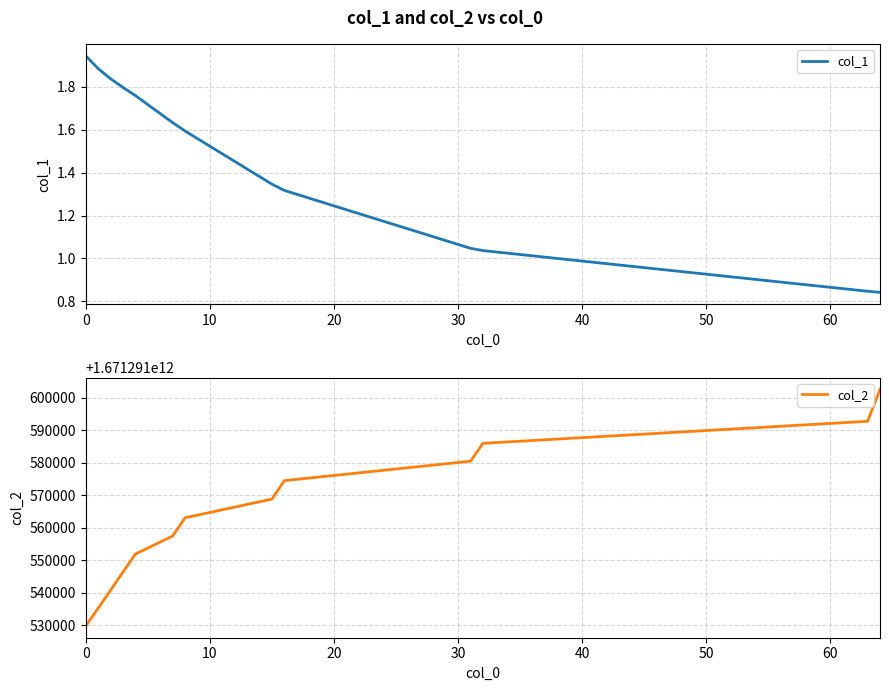

True or false: col_2 has a value of 718814946843.0 at 11.

False